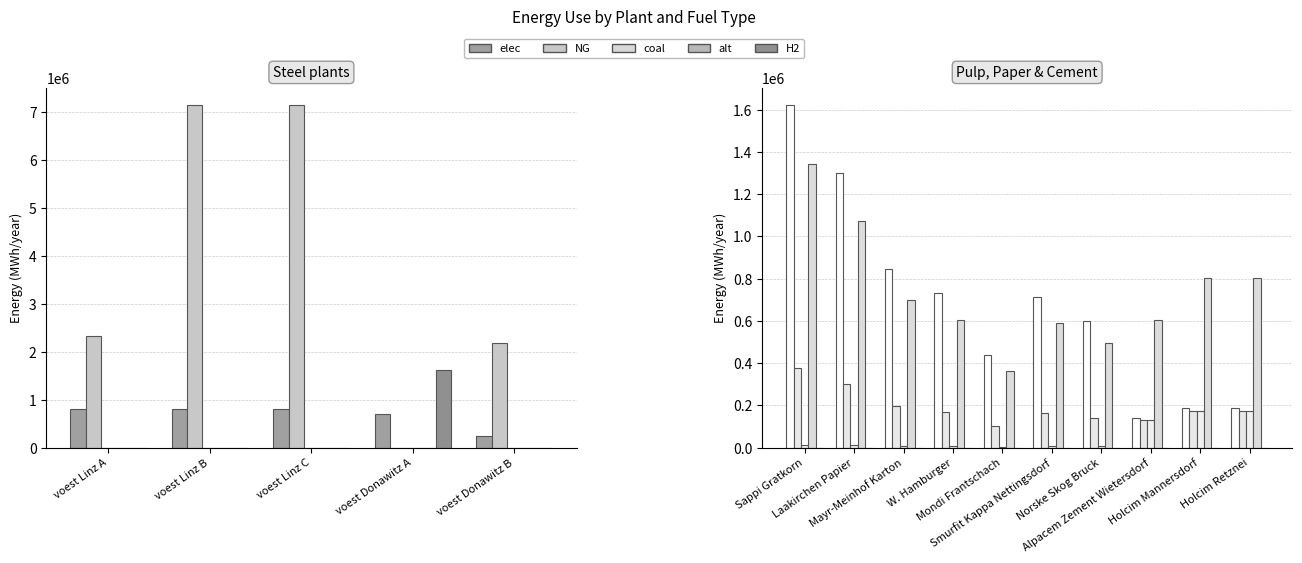

The value of H2 at Holcim Mannersdorf is 0.0. True or false?

True